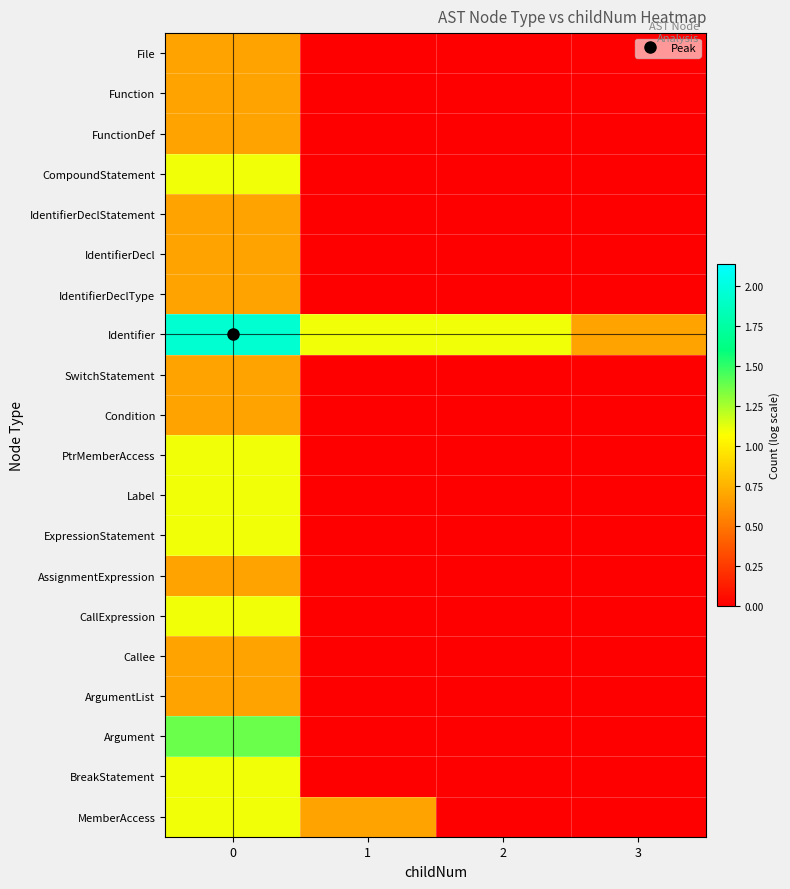

How many series are shown in this chart?

20